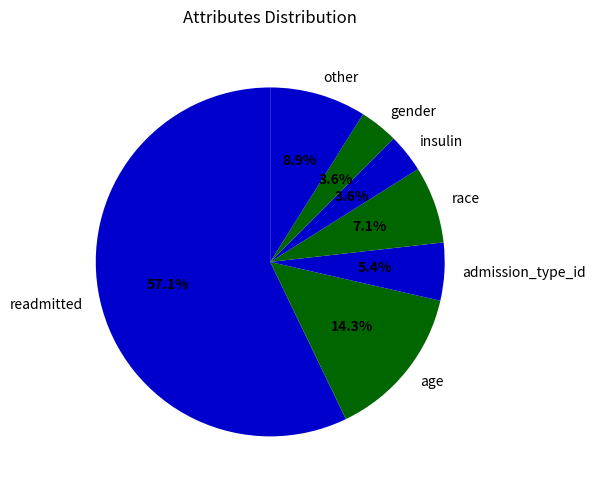

Does gender account for over 50% of the chart?

No